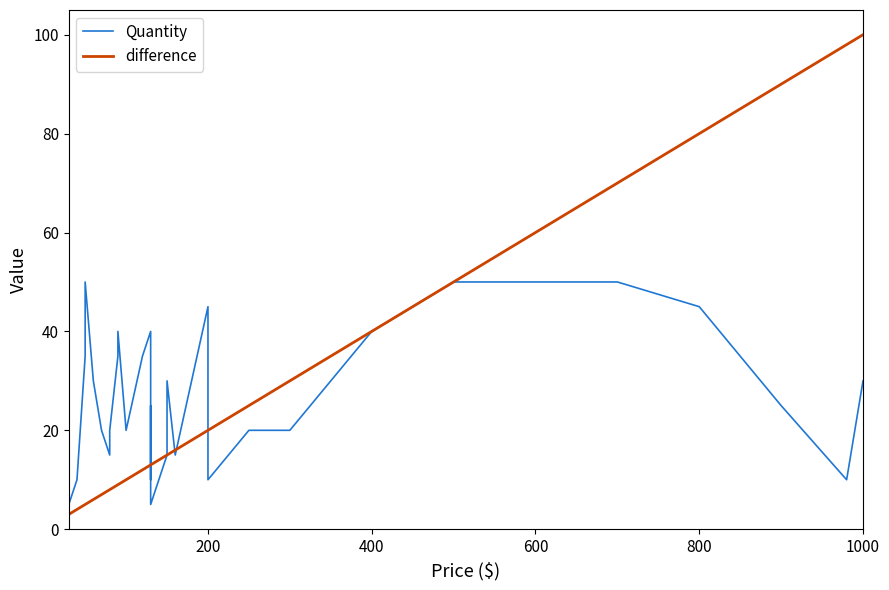

The Quantity series shows 9 at 18. True or false?

False